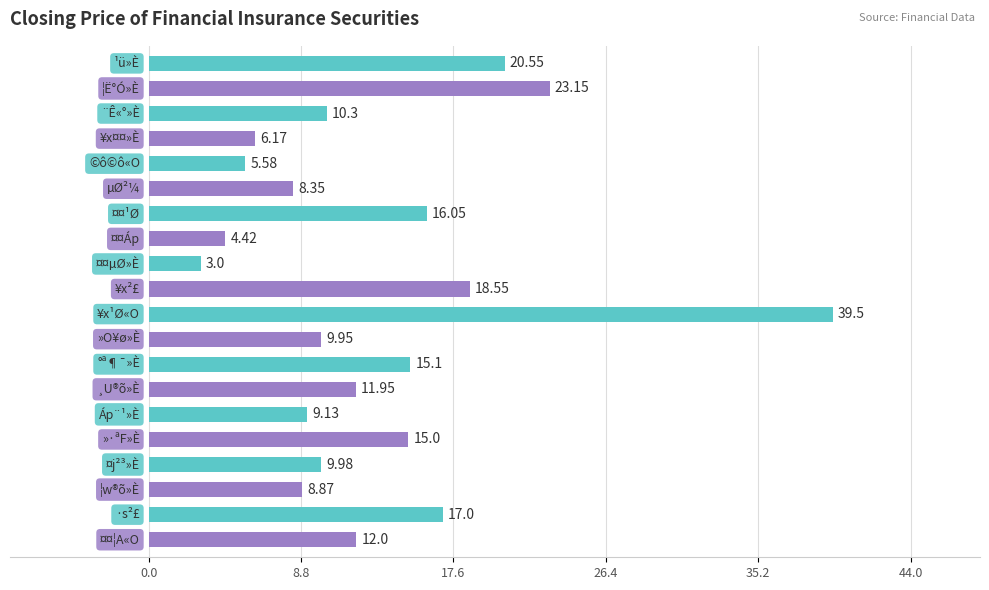

What is the difference between the maximum and minimum values?

36.5